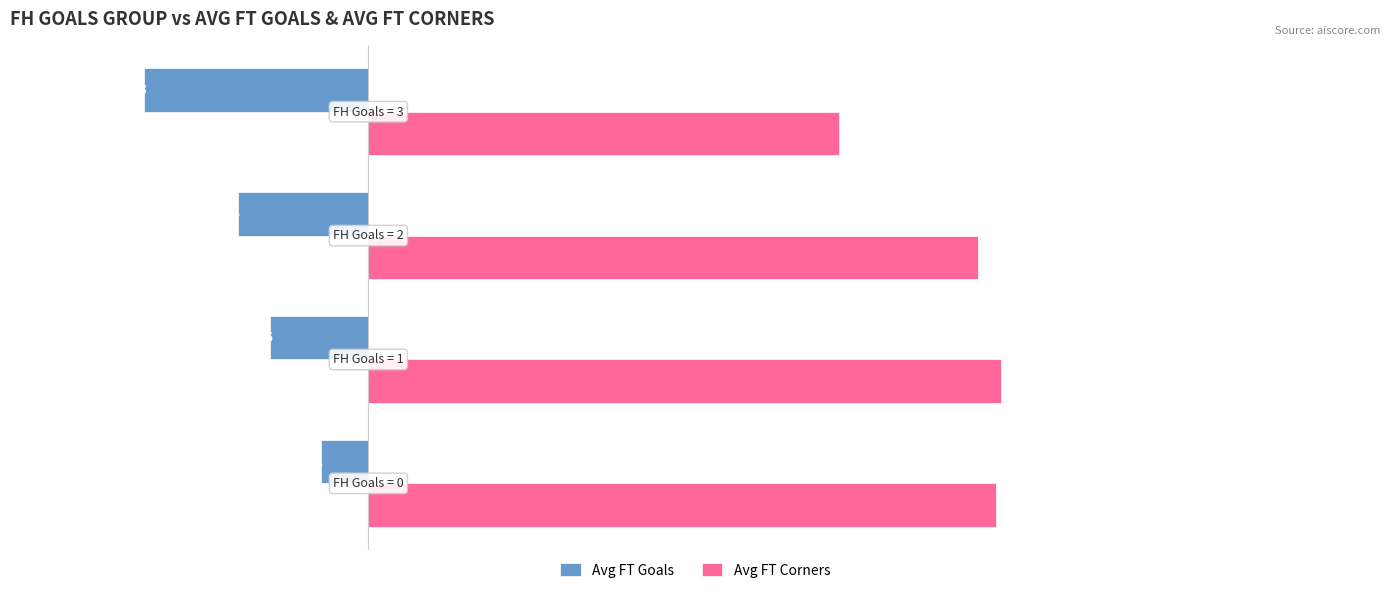

Which series has the largest range (max minus min)?

Avg FT Goals